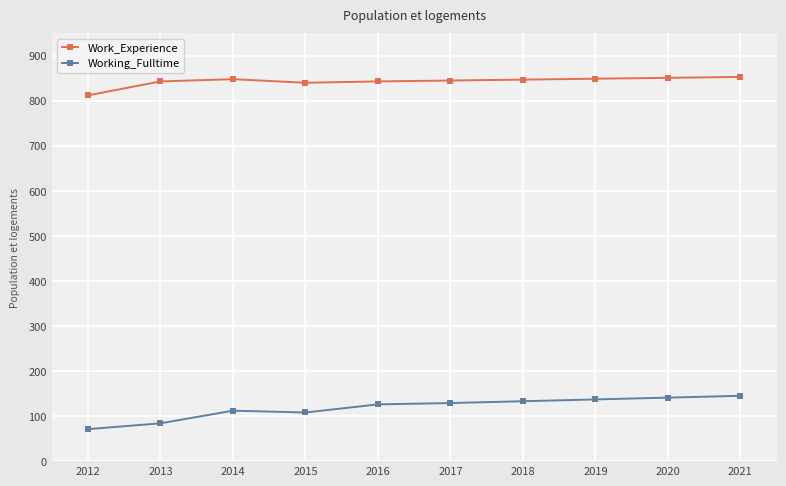

What is the highest value of the Working_Fulltime series?

145